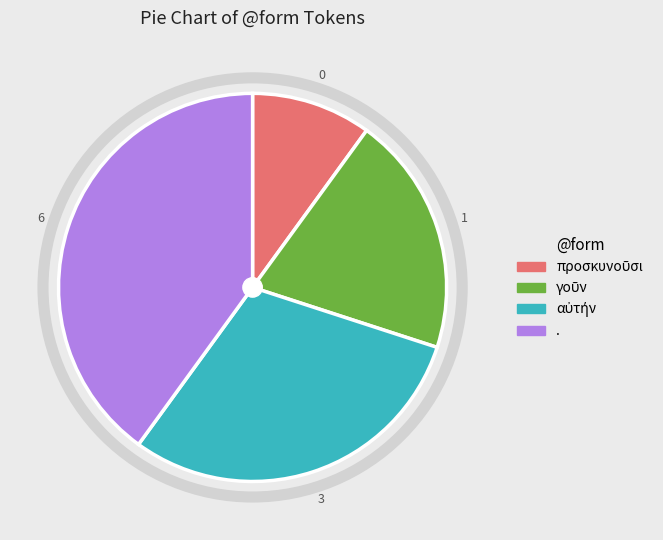

Is there a majority slice in this chart?

No